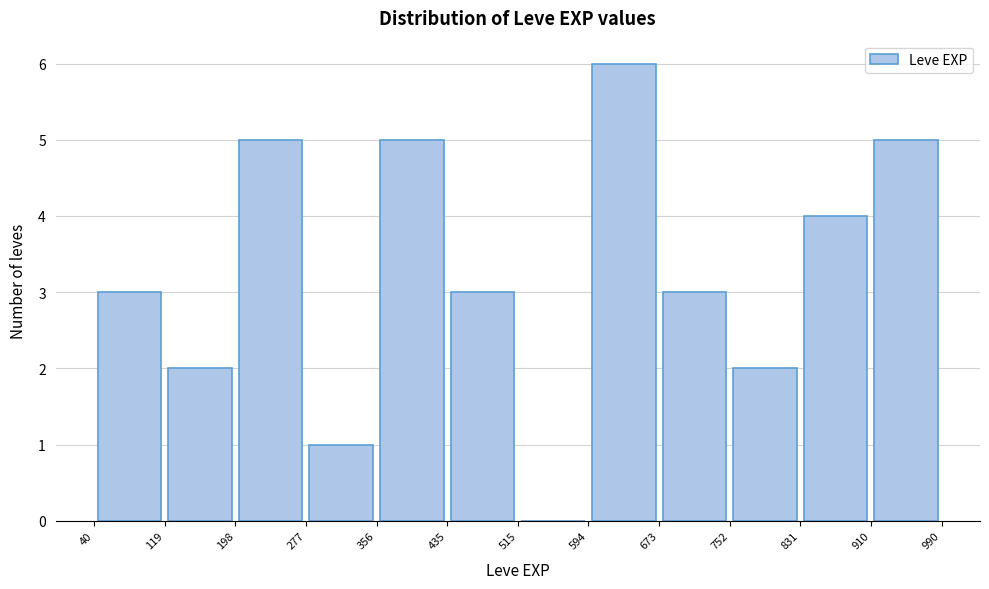

Over which range of the x-axis is the bar tallest?

594 to 673